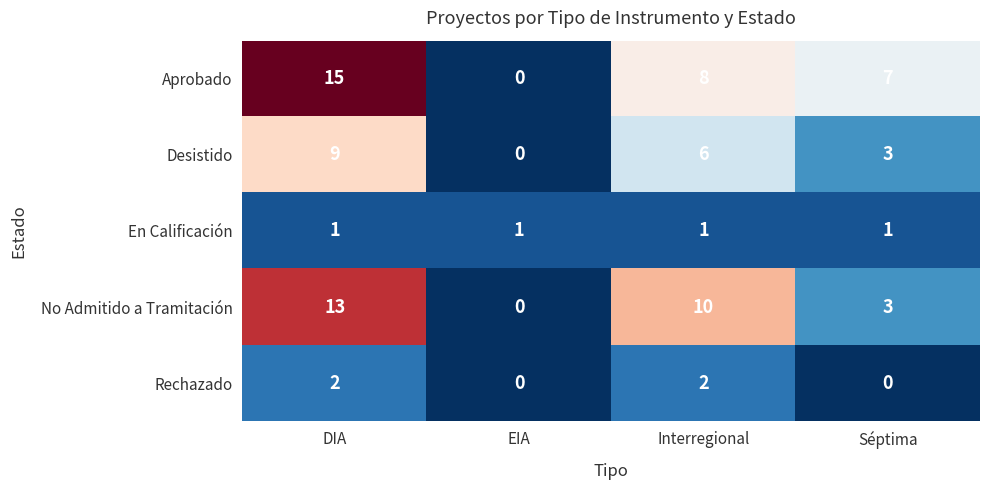

Which series has the widest spread of values?

Aprobado